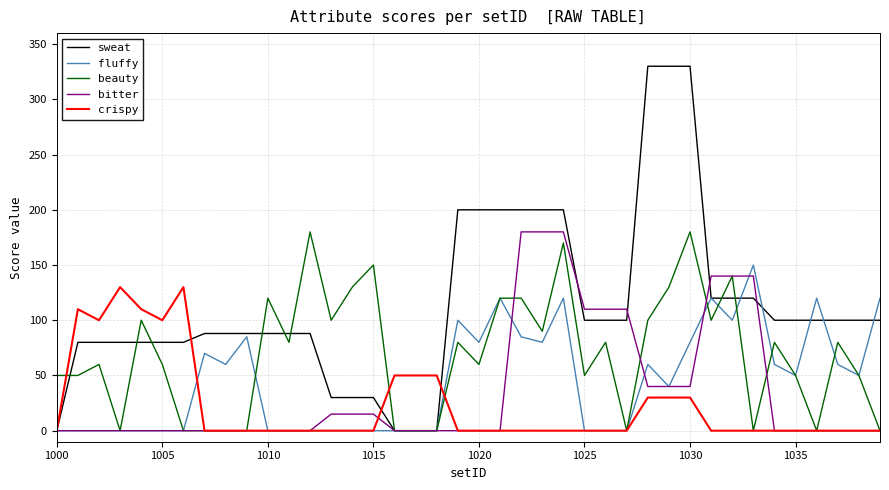

Which series has the largest total across all categories?

sweat